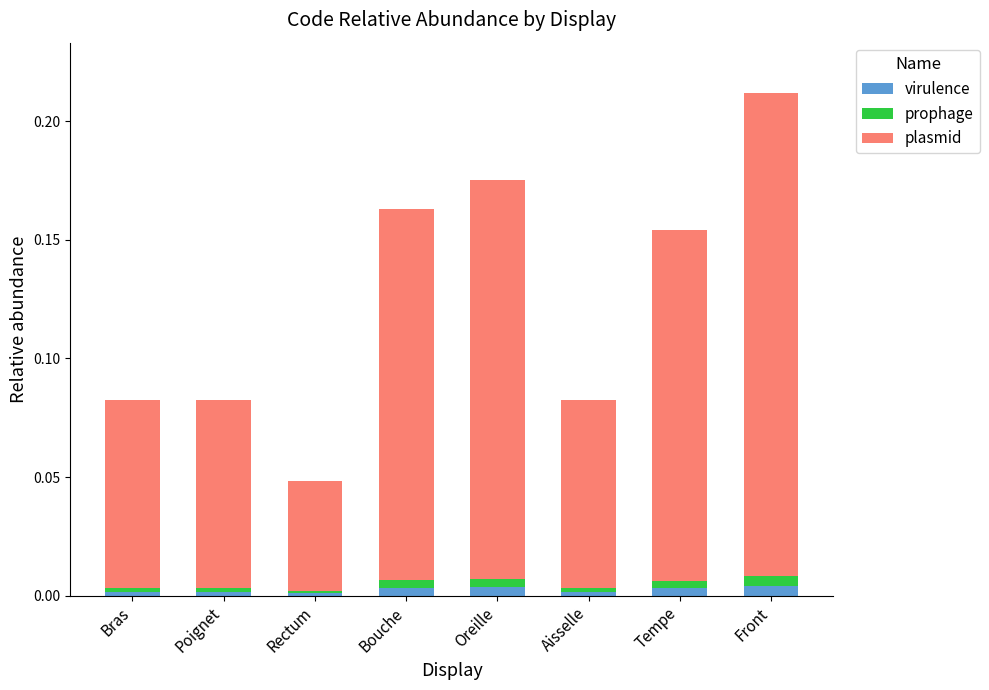

At which category is the sum across all series the highest?

Front